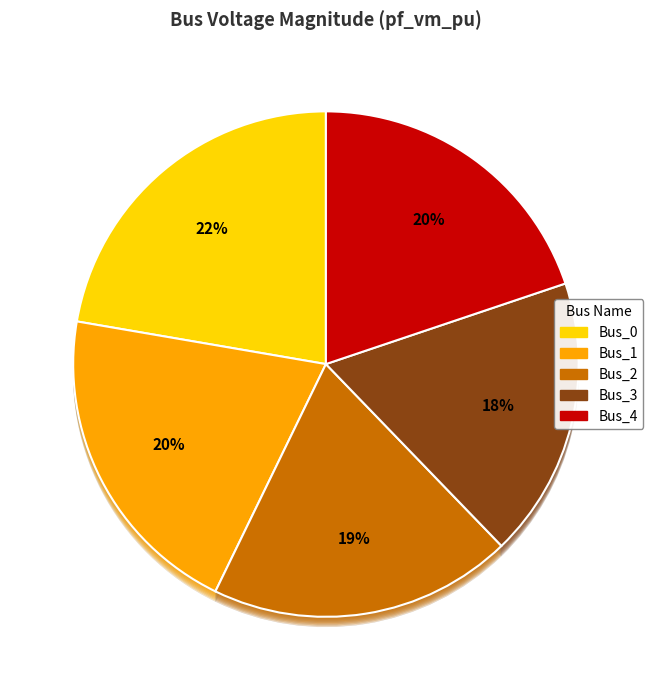

What portion of the pie excludes Bus_2?

80.6%